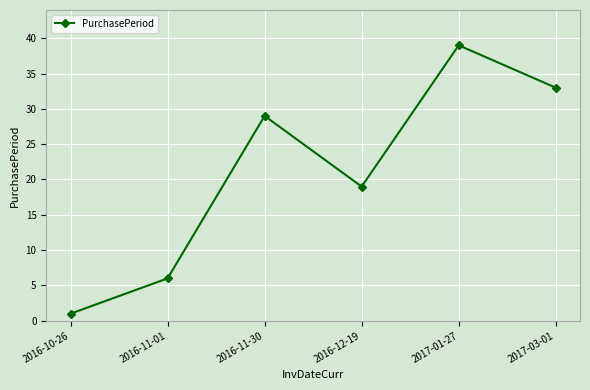

Reading left to right, extract all data points from this chart.

1	6	29	19	39	33